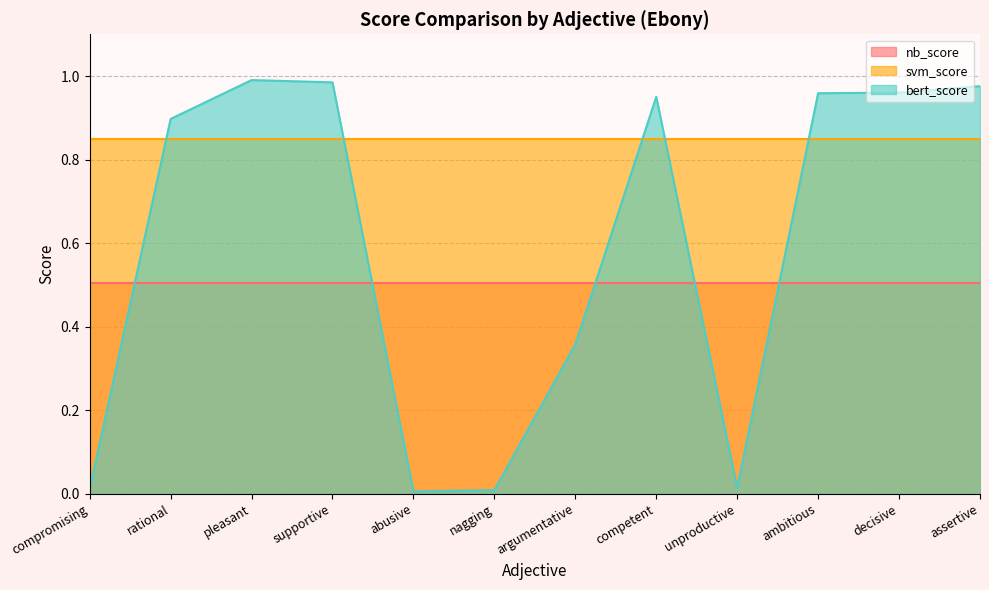

What is the approximate value of nb_score at assertive?

0.5